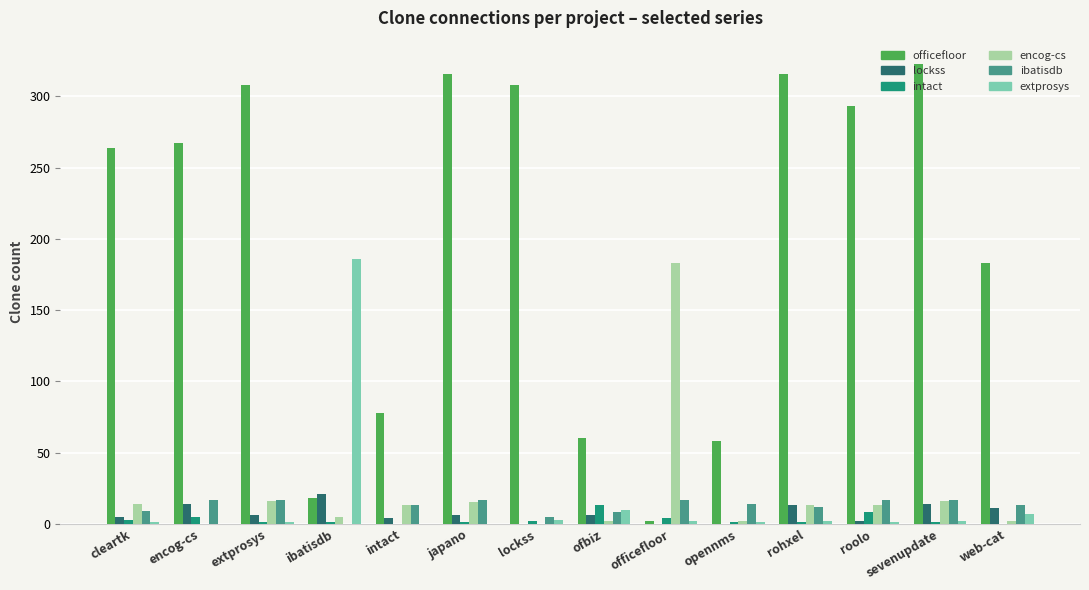

Which category has the highest value across all series?

sevenupdate